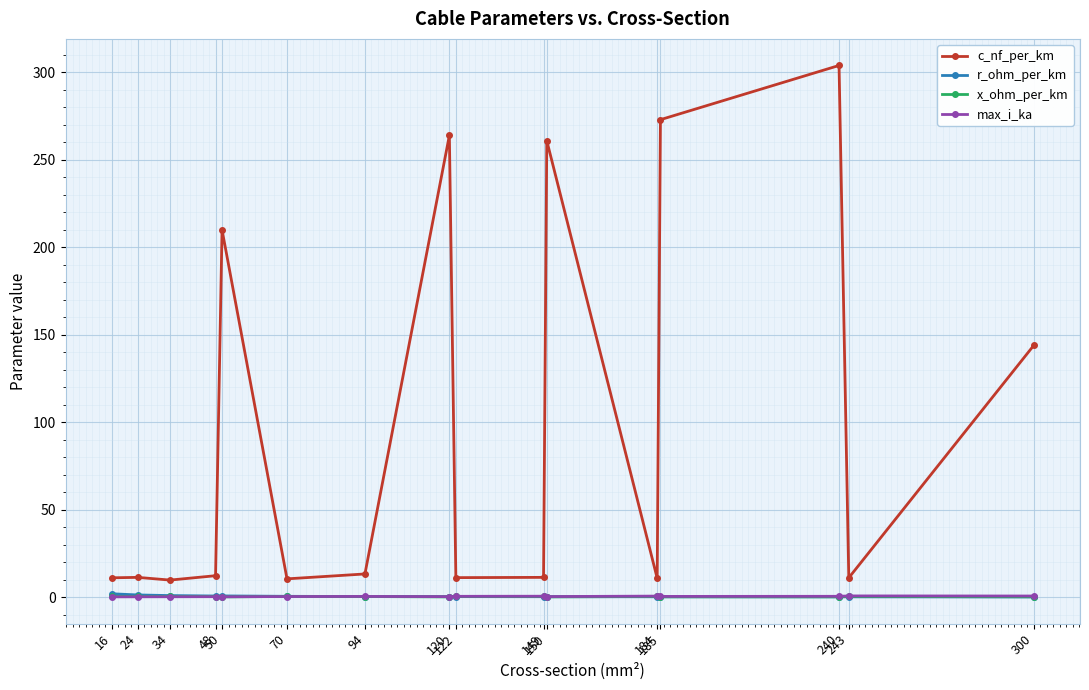

Which series has the widest spread of values?

c_nf_per_km